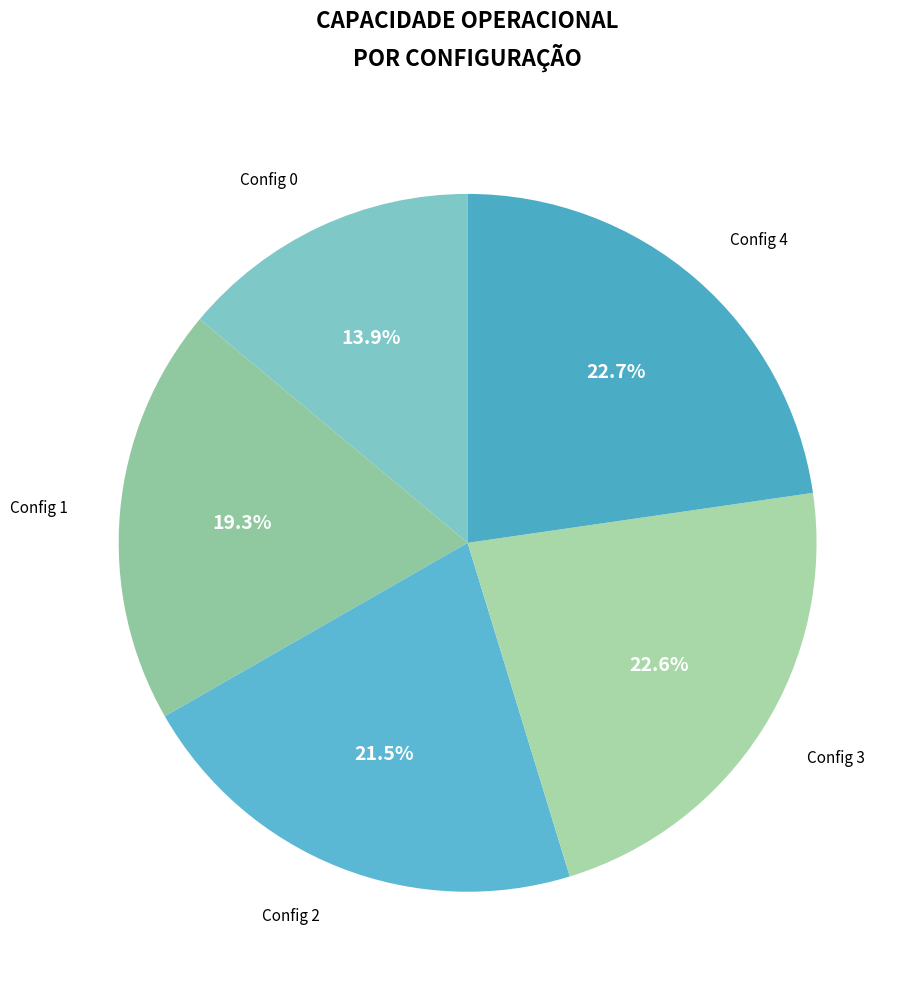

What is the total percentage of Config 3 and Config 1?

41.9%